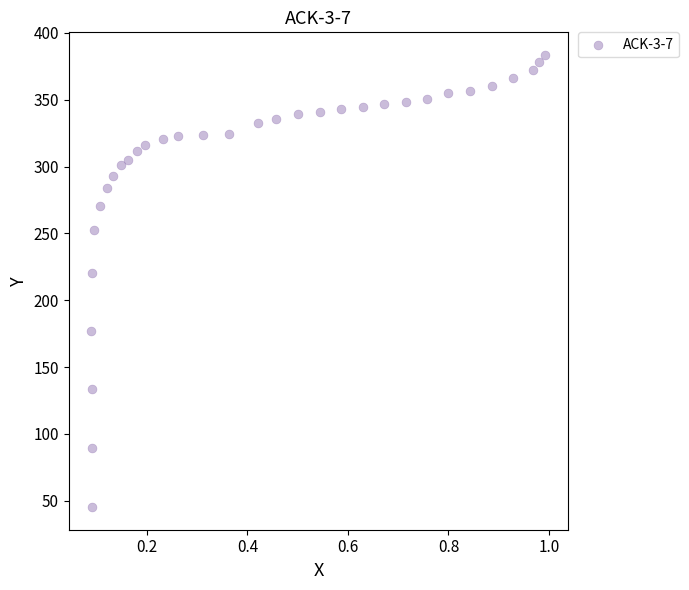

What Y value in the scatter plot is closest to 214?

220.4